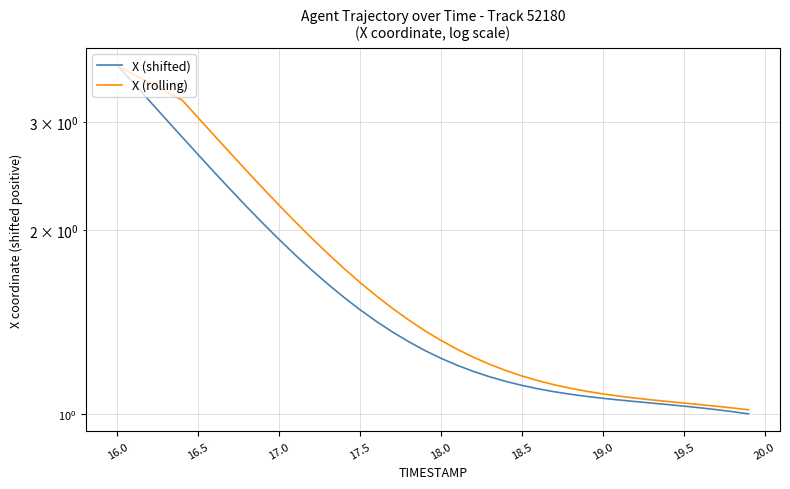

True or false: X (rolling) and X (shifted) cross at least once.

False